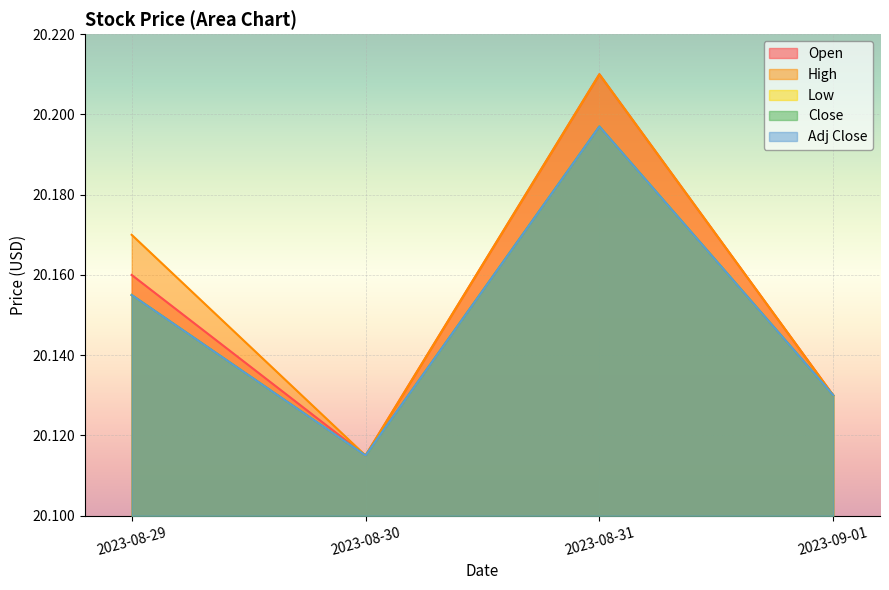

List the series in order of their peak value, highest first.

Open, High, Low, Close, Adj Close